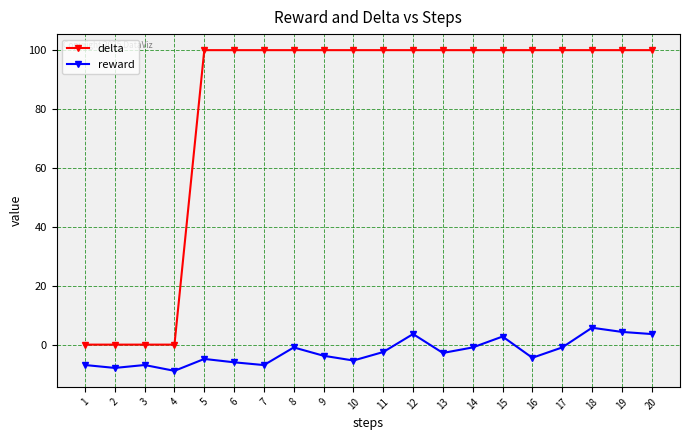

True or false: delta and reward intersect in this chart.

False